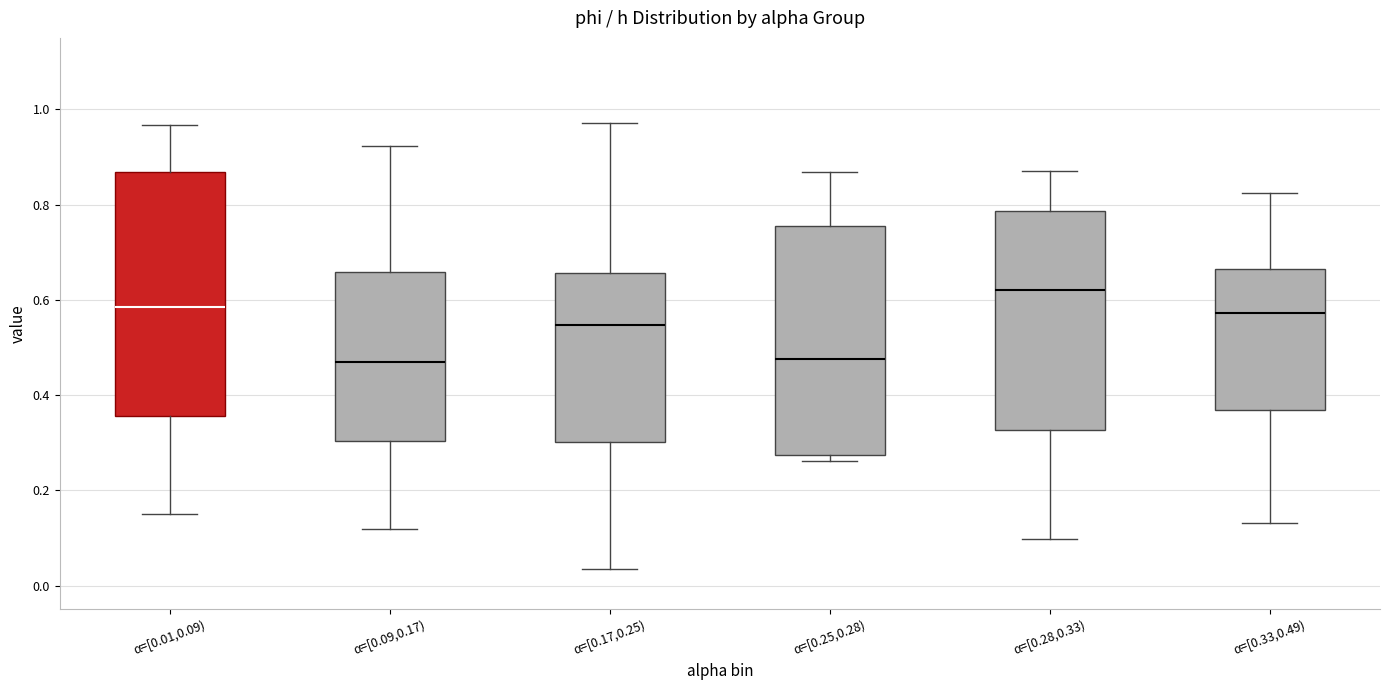

Where does the upper whisker of the box for α=[0.09,0.17) end on the y-axis? The values are not printed on the chart, so give them approximately, as read against the axis.

0.92